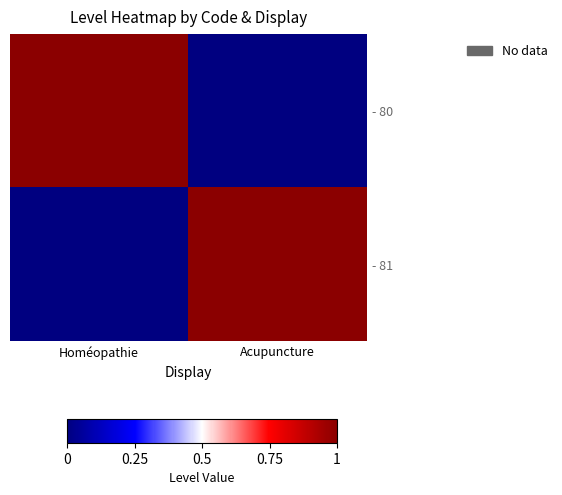

Reading left to right, extract all data points from this chart.

- 80: Homéopathie=1	Acupuncture=0
- 81: Homéopathie=0	Acupuncture=1